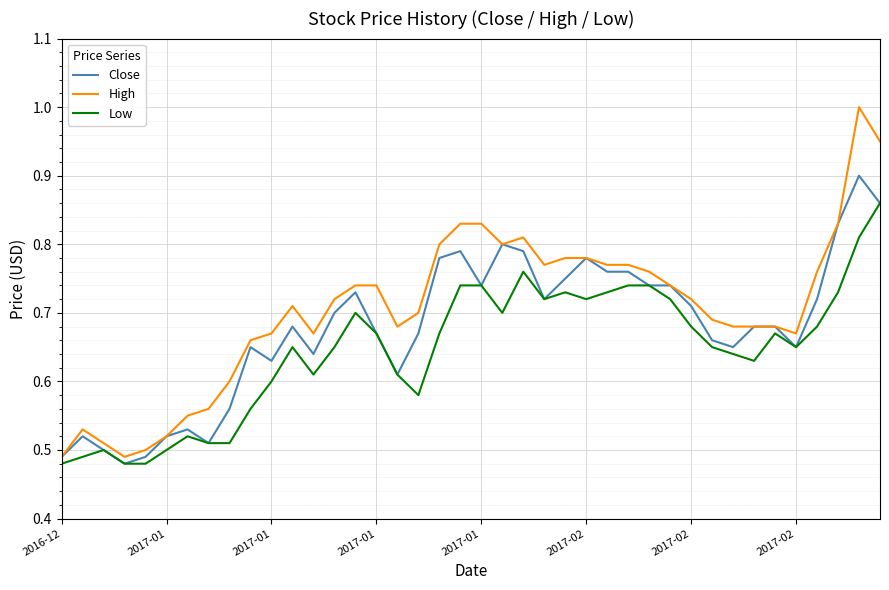

Which series has the widest spread of values?

High